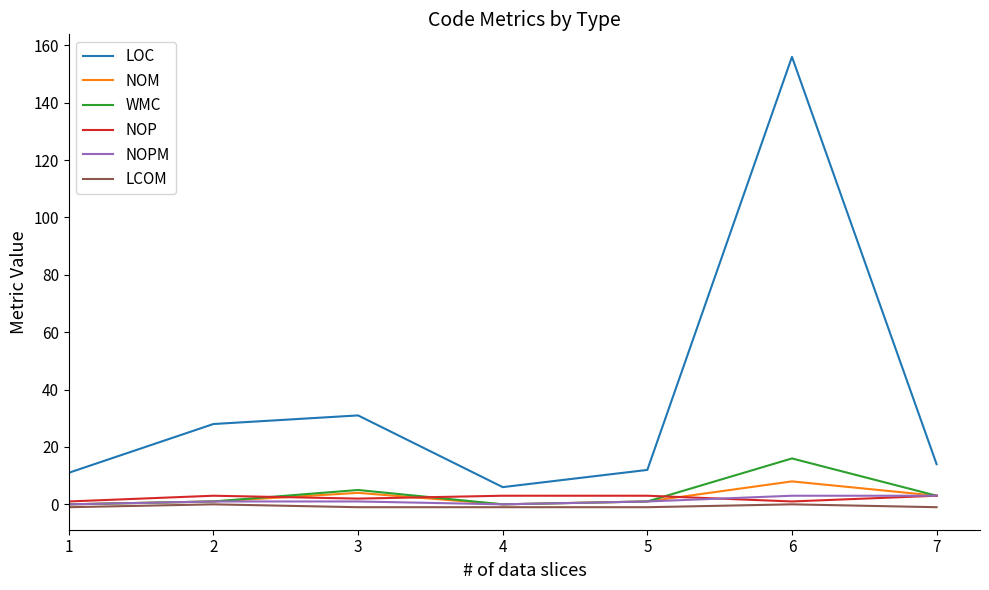

The NOM series shows 0 at 1. True or false?

True